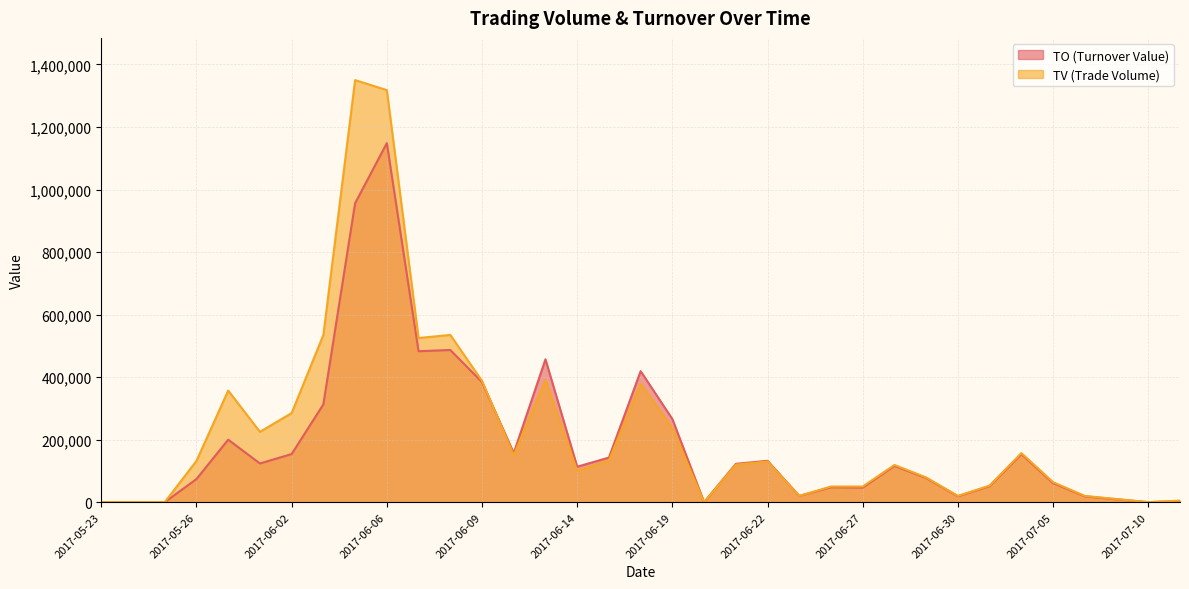

How many interior local valleys does the TO series have?

9